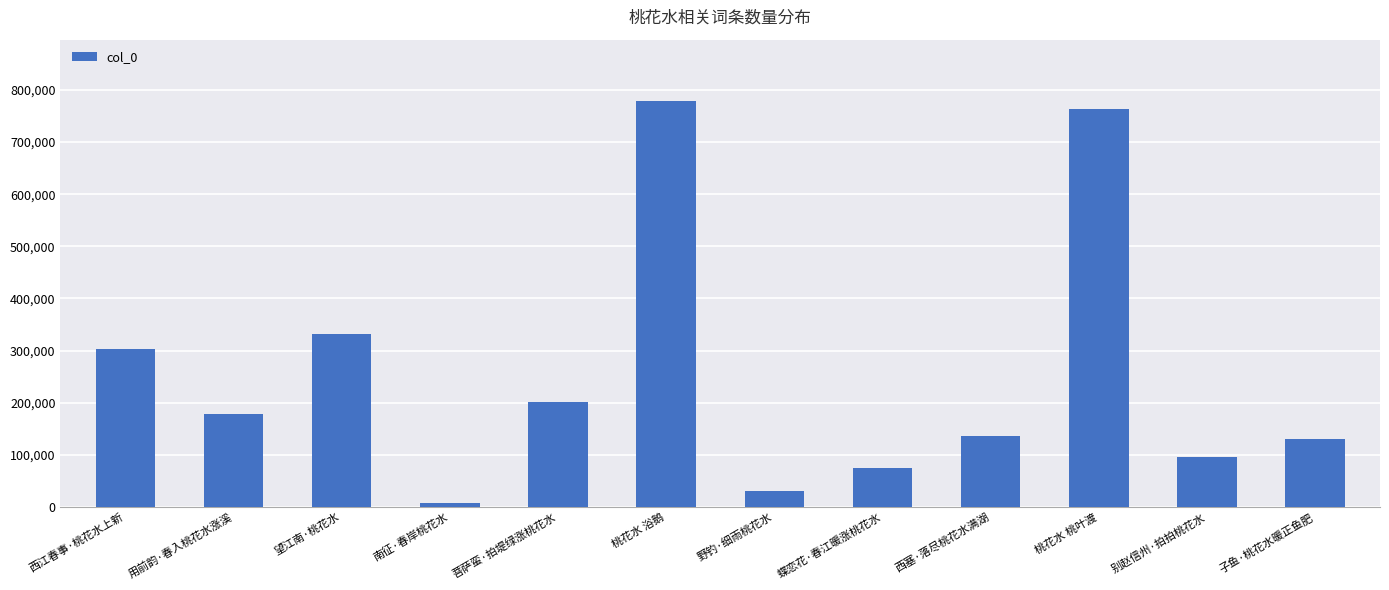

What is the change in value from 菩萨蛮·拍堤绿涨桃花水 to 桃花水 桃叶渡?

+562027